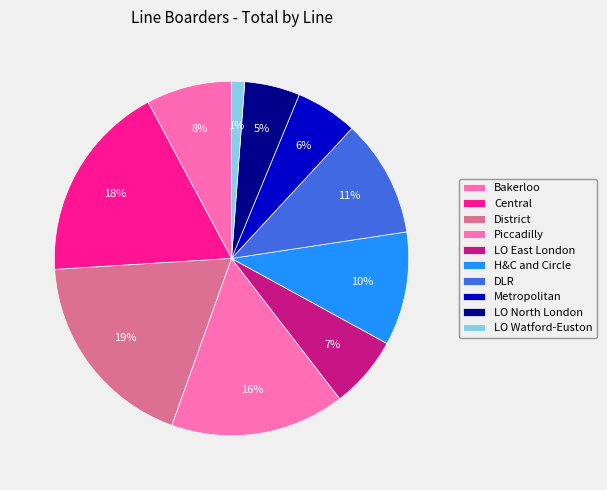

Is there any slice that represents more than half of the pie?

No